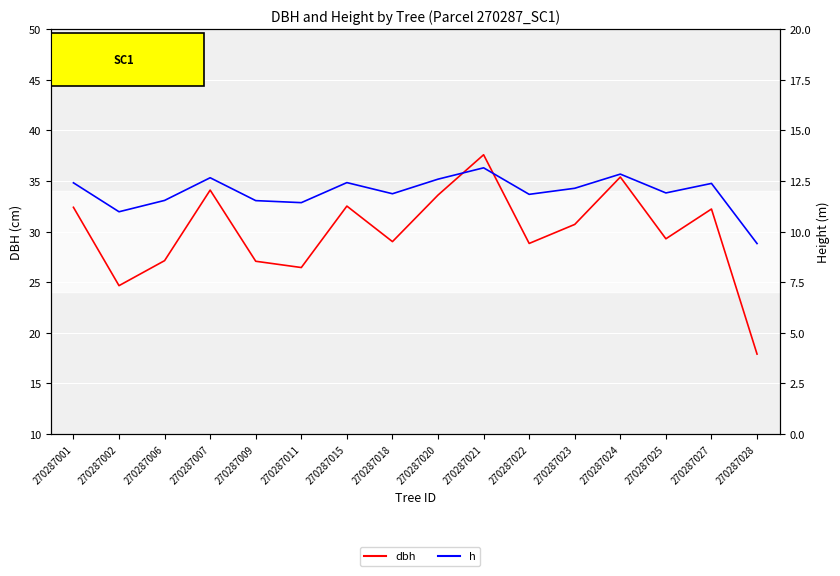

List the labels in order of h value, smallest first.

270287028, 270287002, 270287011, 270287009, 270287006, 270287022, 270287018, 270287025, 270287023, 270287027, 270287001, 270287015, 270287020, 270287007, 270287024, 270287021